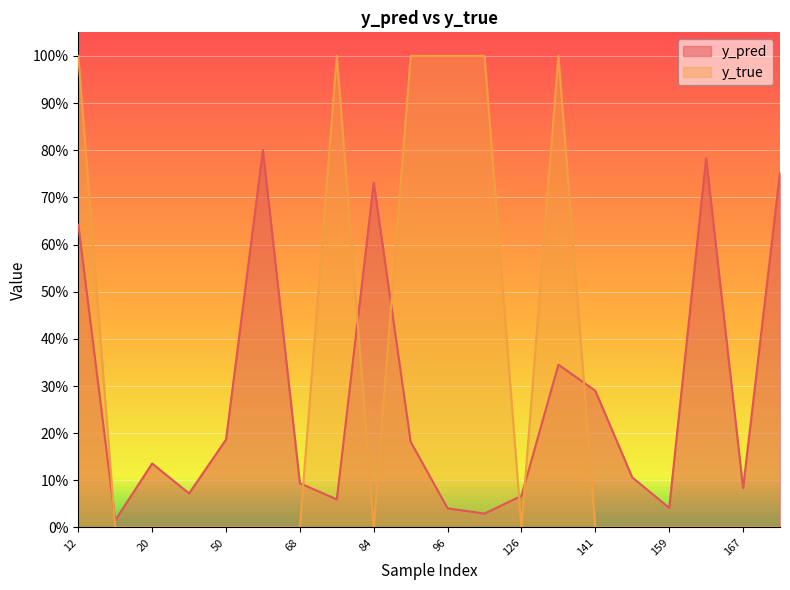

True or false: y_true and y_pred intersect in this chart.

True